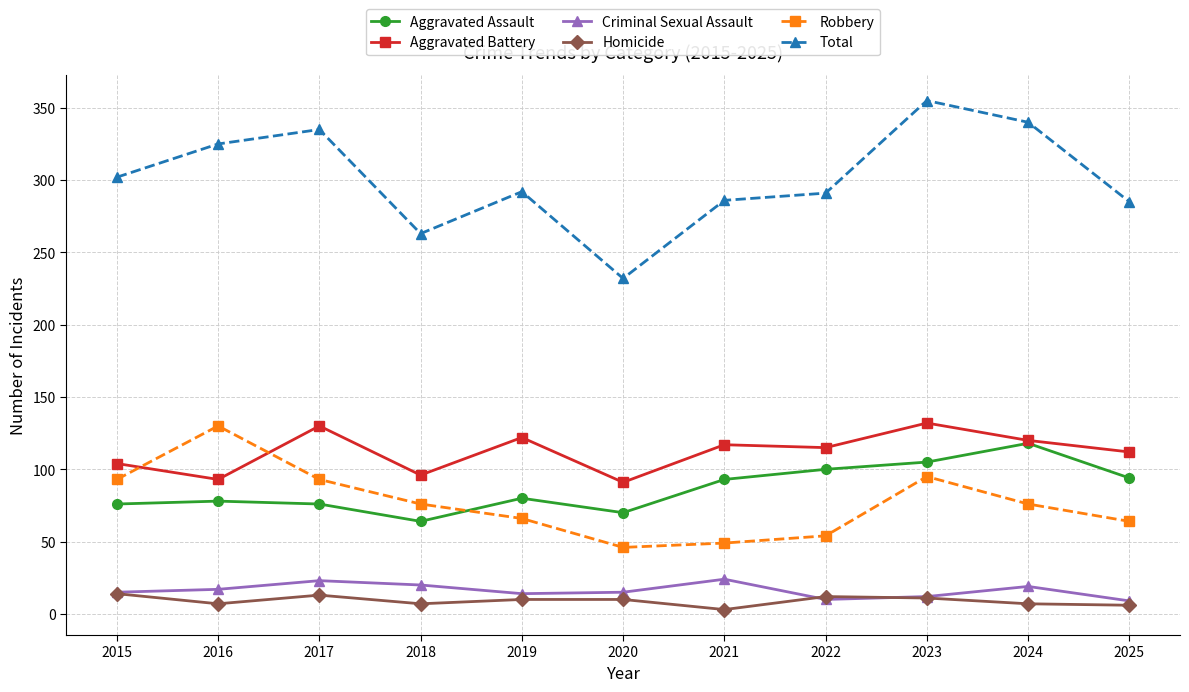

Is this an area chart (filled region under the line)?

No